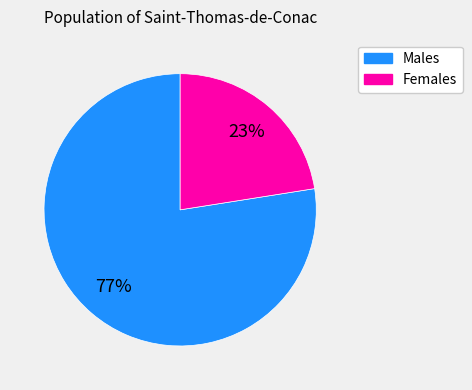

Does any single category account for the majority?

Yes